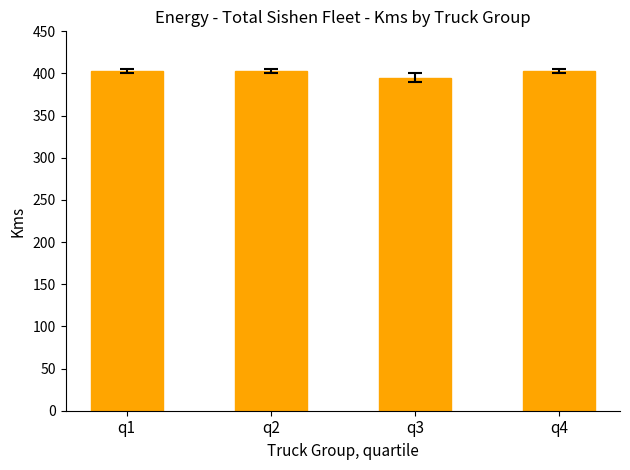

Reading right to left, list all the values displayed in this chart.

403	395	403	403